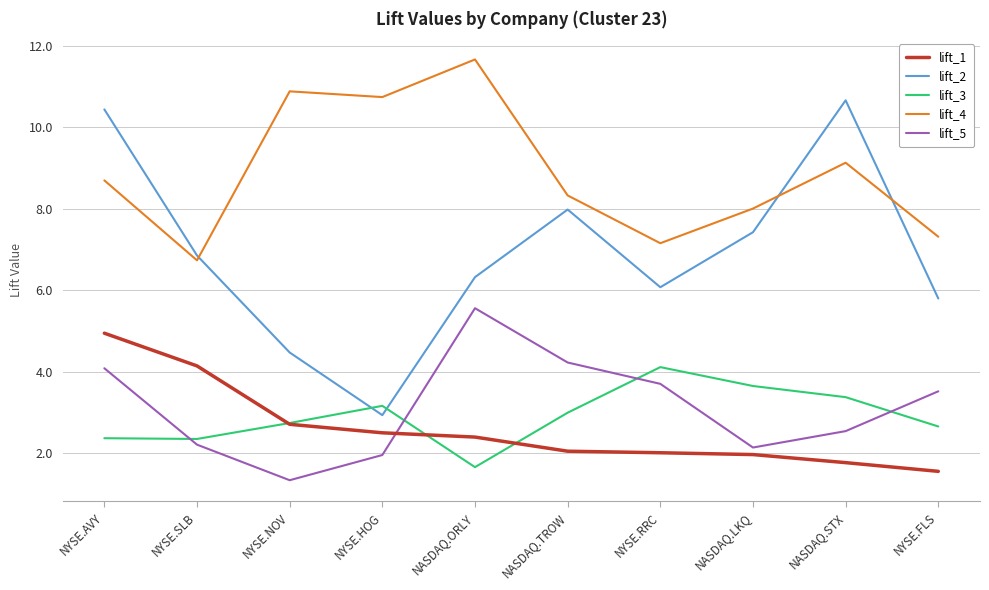

Where is lift_4 nearest to the value 9?

NASDAQ.STX